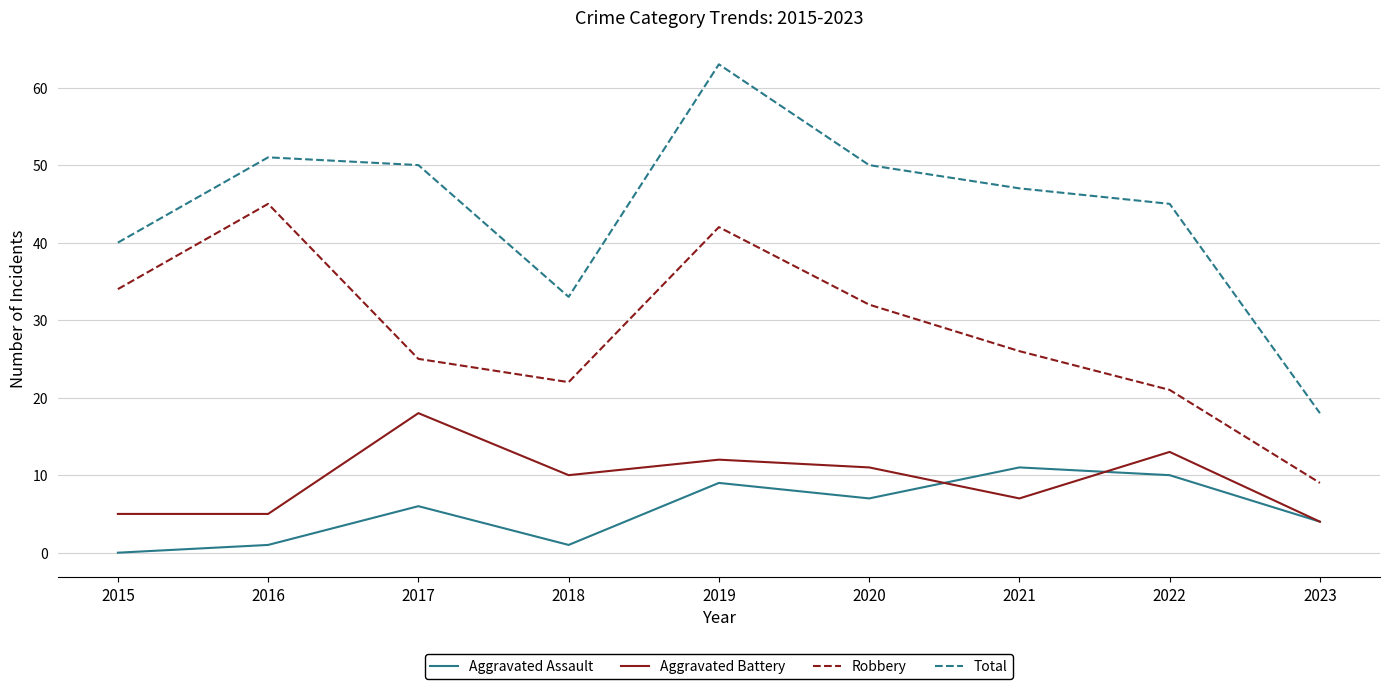

What is the sum of the Aggravated Assault values at 2019 and 2020?

16